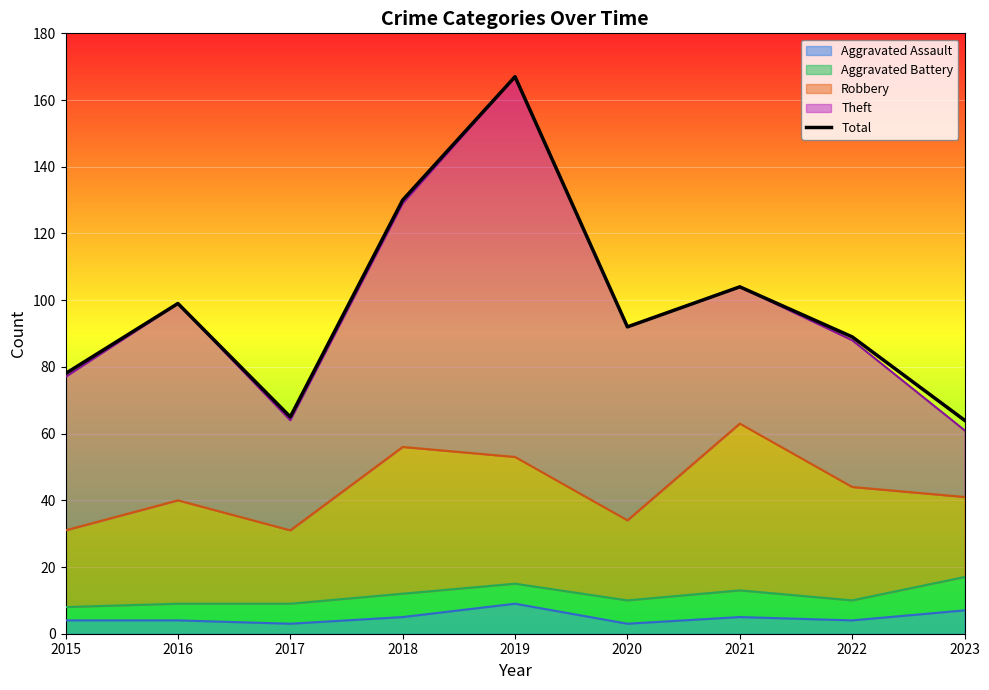

What is the difference between the maximum and minimum values?

103